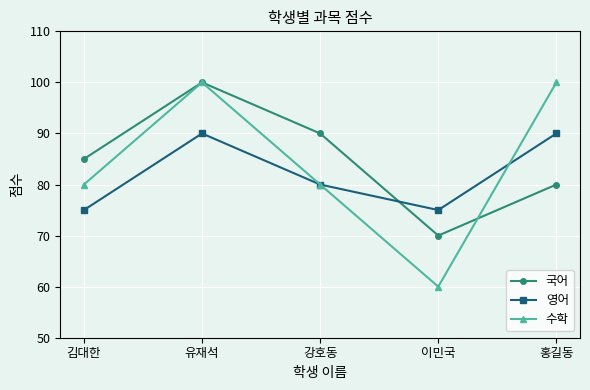

True or false: 수학 and 국어 intersect in this chart.

True